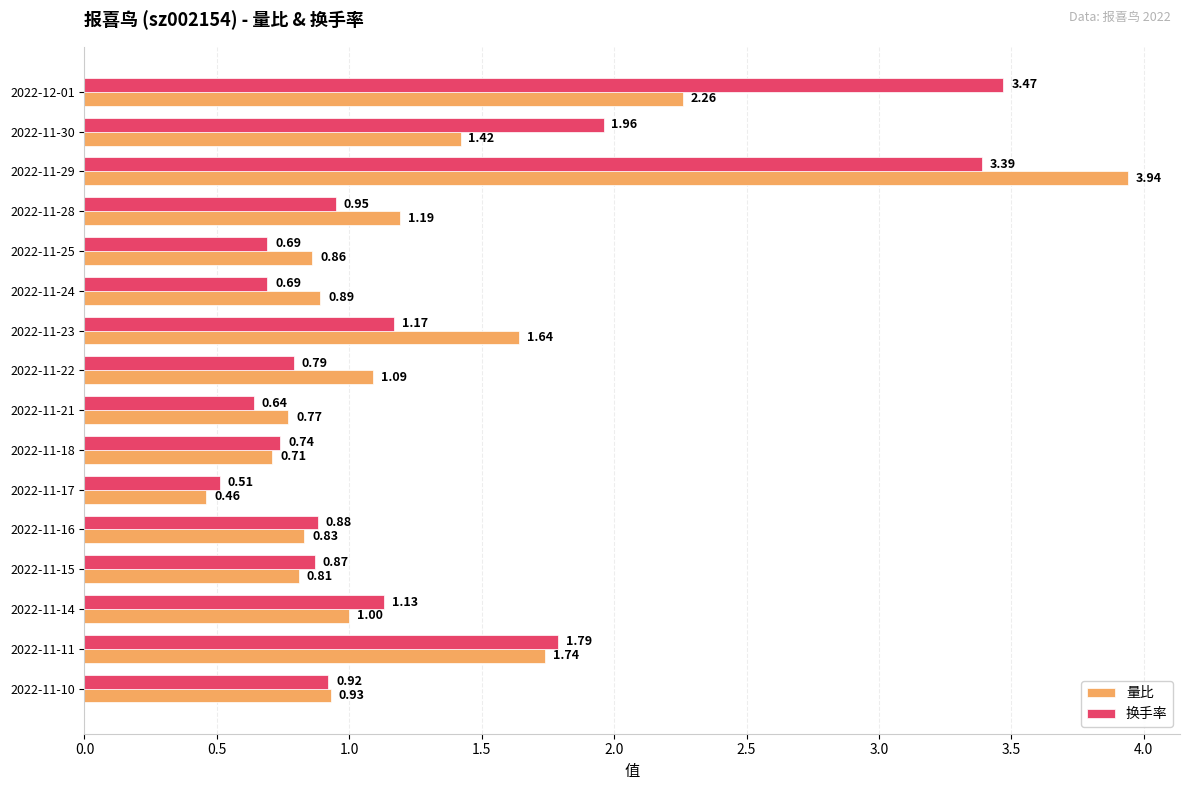

Which series has the largest total across all categories?

换手率